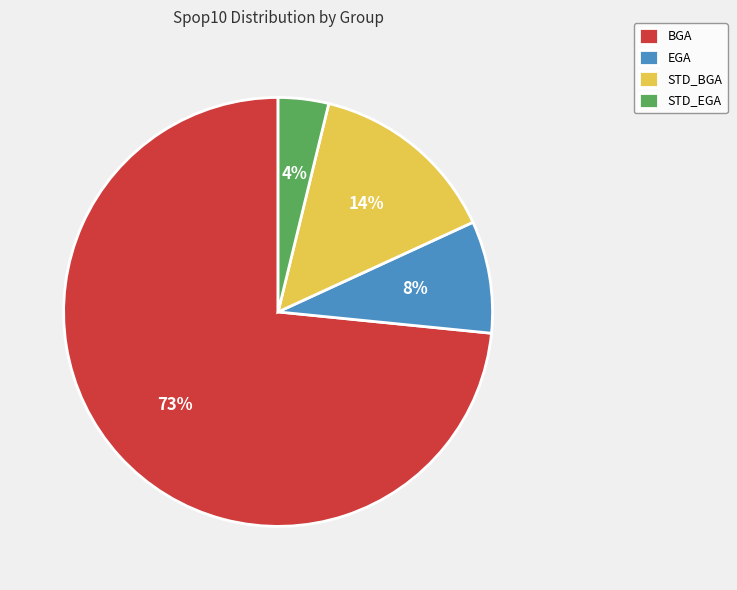

Which has a higher value, STD_EGA or STD_BGA?

STD_BGA